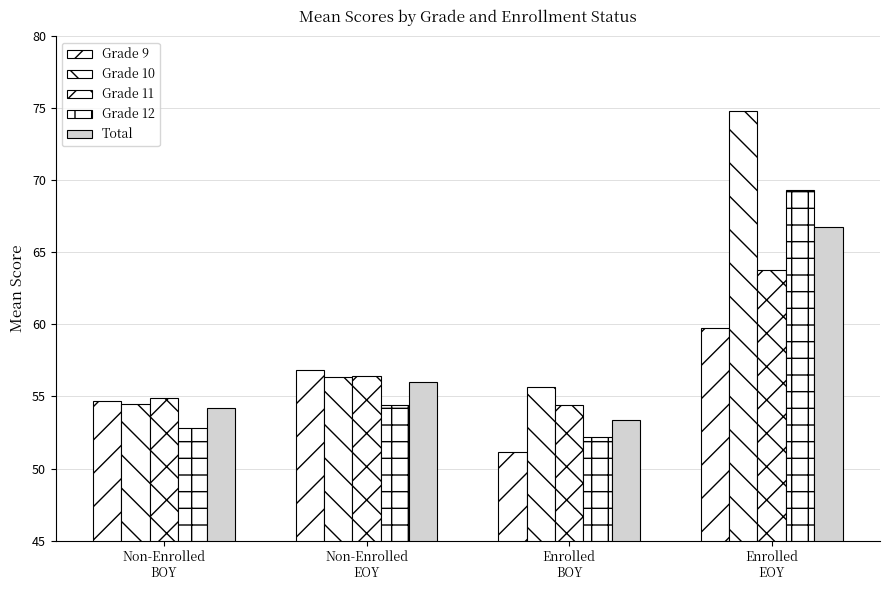

Reading left to right, list all the values displayed in this chart.

Grade 9: Non-Enrolled
BOY=54.7	Non-Enrolled
EOY=56.8	Enrolled
BOY=51.2	Enrolled
EOY=59.8
Grade 10: Non-Enrolled
BOY=54.5	Non-Enrolled
EOY=56.3	Enrolled
BOY=55.6	Enrolled
EOY=74.8
Grade 11: Non-Enrolled
BOY=54.9	Non-Enrolled
EOY=56.4	Enrolled
BOY=54.4	Enrolled
EOY=63.8
Grade 12: Non-Enrolled
BOY=52.8	Non-Enrolled
EOY=54.4	Enrolled
BOY=52.2	Enrolled
EOY=69.3
Total: Non-Enrolled
BOY=54.2	Non-Enrolled
EOY=56.0	Enrolled
BOY=53.3	Enrolled
EOY=66.8